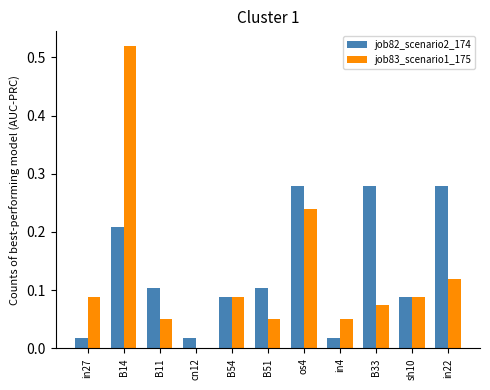

Which category has the highest value across all series?

B14